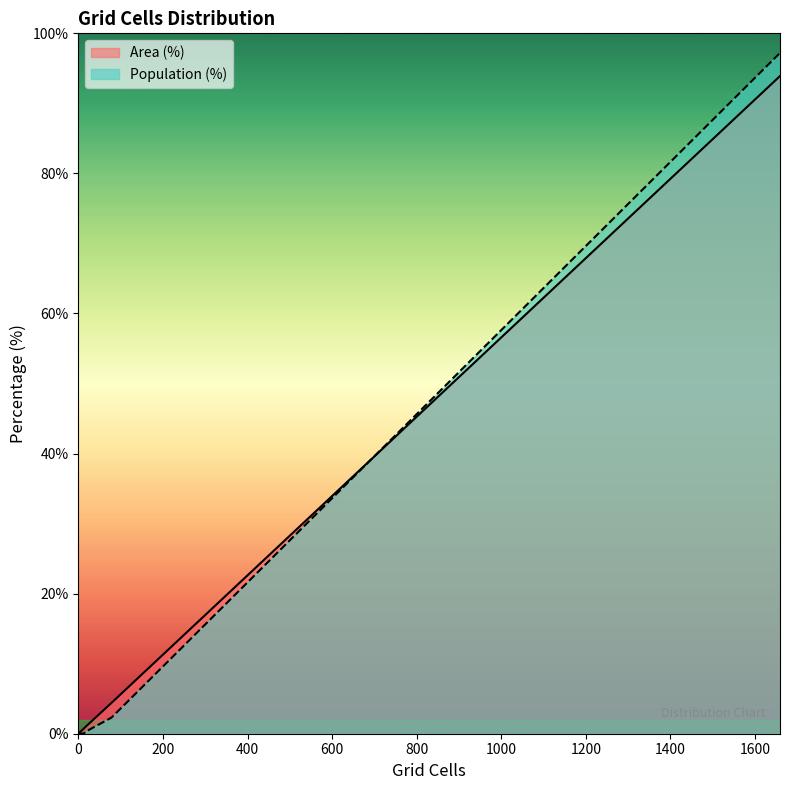

What is the sum of all Population (%) values?

99.9